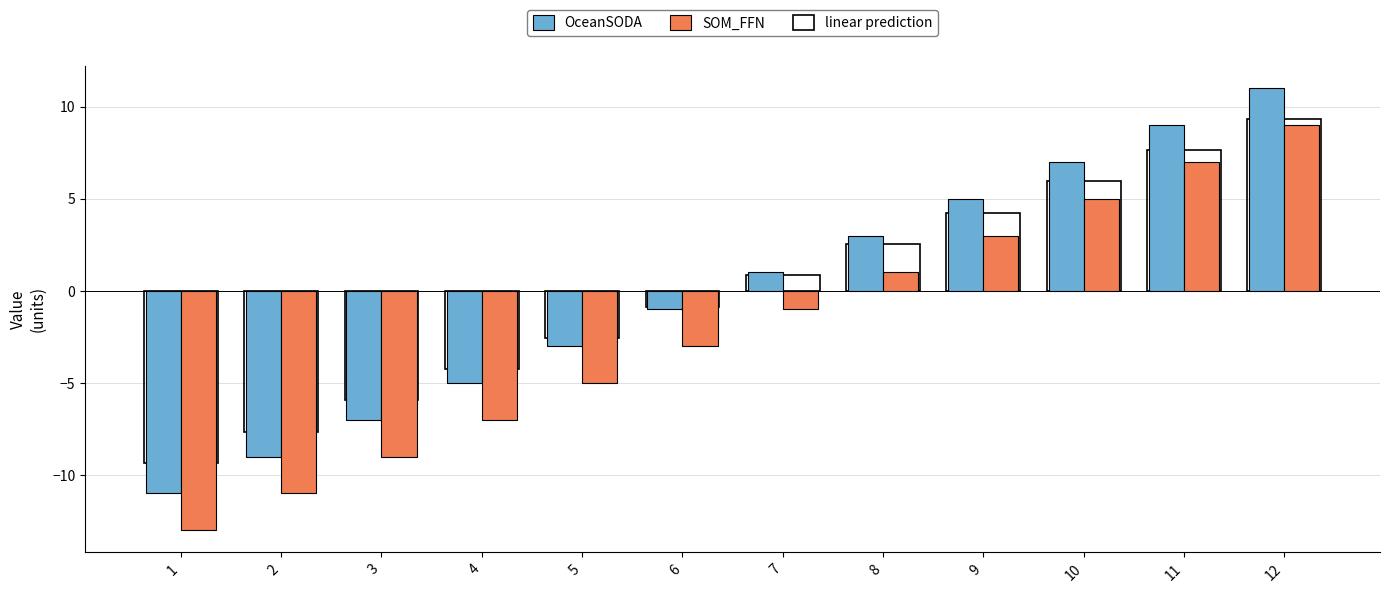

What are all the series names shown in the legend?

OceanSODA, SOM_FFN, linear prediction